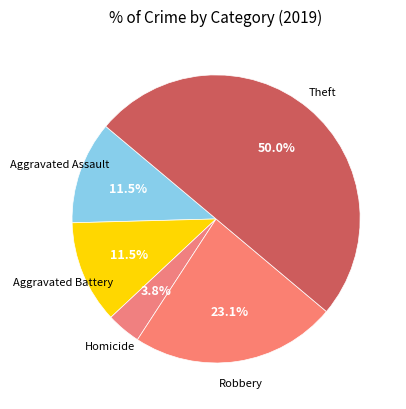

Is the sum of Aggravated Battery and Aggravated Assault greater than half?

No